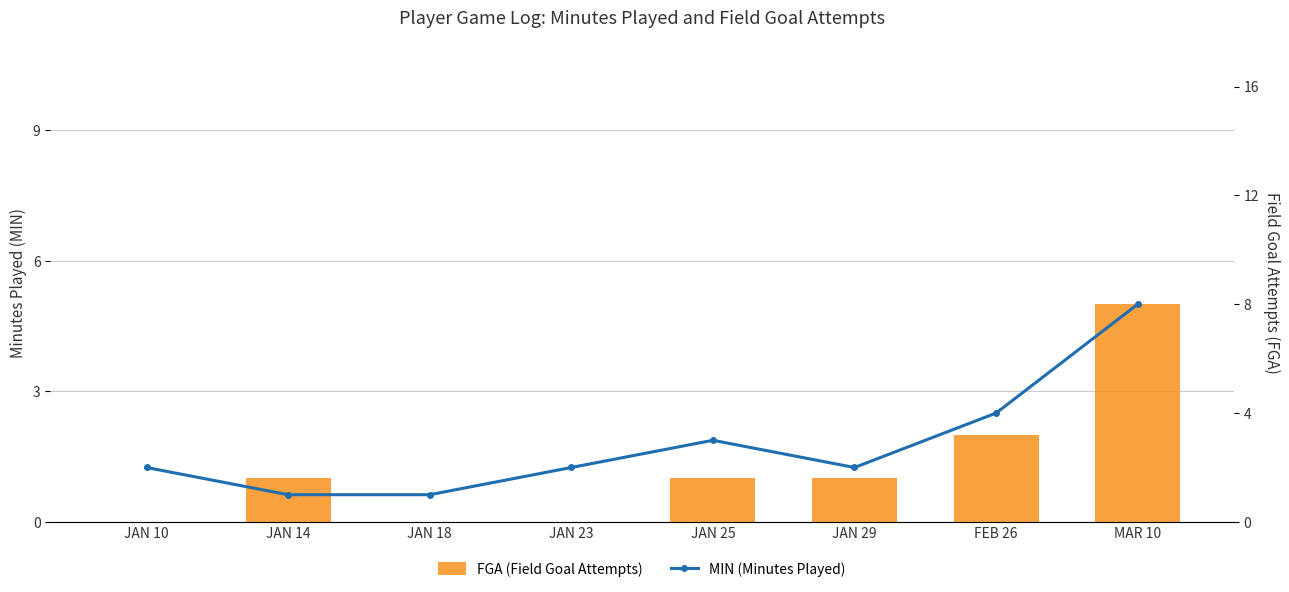

At which label is MIN (Minutes Played) closest to 4?

FEB 26